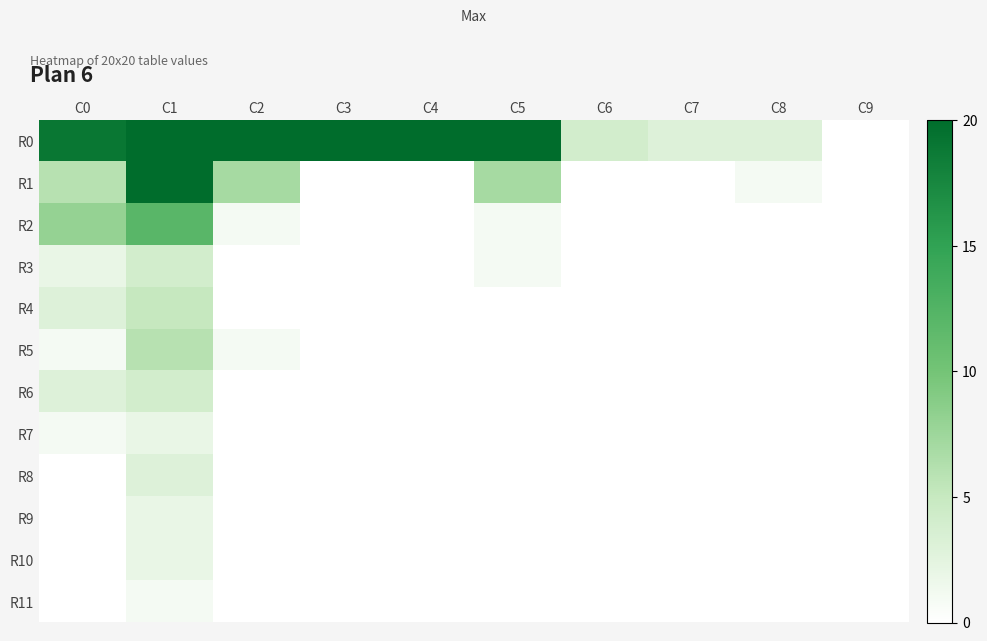

Reading left to right, extract all data points from this chart.

R0: C0=19	C1=721	C2=206	C3=82	C4=28	C5=23	C6=4	C7=3	C8=3	C9=0
R1: C0=6	C1=25	C2=7	C3=0	C4=0	C5=7	C6=0	C7=0	C8=1	C9=0
R2: C0=8	C1=12	C2=1	C3=0	C4=0	C5=1	C6=0	C7=0	C8=0	C9=0
R3: C0=2	C1=4	C2=0	C3=0	C4=0	C5=1	C6=0	C7=0	C8=0	C9=0
R4: C0=3	C1=5	C2=0	C3=0	C4=0	C5=0	C6=0	C7=0	C8=0	C9=0
R5: C0=1	C1=6	C2=1	C3=0	C4=0	C5=0	C6=0	C7=0	C8=0	C9=0
R6: C0=3	C1=4	C2=0	C3=0	C4=0	C5=0	C6=0	C7=0	C8=0	C9=0
R7: C0=1	C1=2	C2=0	C3=0	C4=0	C5=0	C6=0	C7=0	C8=0	C9=0
R8: C0=0	C1=3	C2=0	C3=0	C4=0	C5=0	C6=0	C7=0	C8=0	C9=0
R9: C0=0	C1=2	C2=0	C3=0	C4=0	C5=0	C6=0	C7=0	C8=0	C9=0
R10: C0=0	C1=2	C2=0	C3=0	C4=0	C5=0	C6=0	C7=0	C8=0	C9=0
R11: C0=0	C1=1	C2=0	C3=0	C4=0	C5=0	C6=0	C7=0	C8=0	C9=0